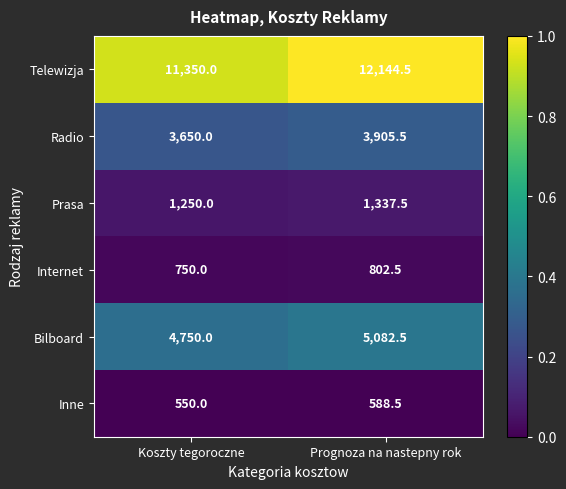

What is the total value across all series at Prognoza na nastepny rok?

23861.0